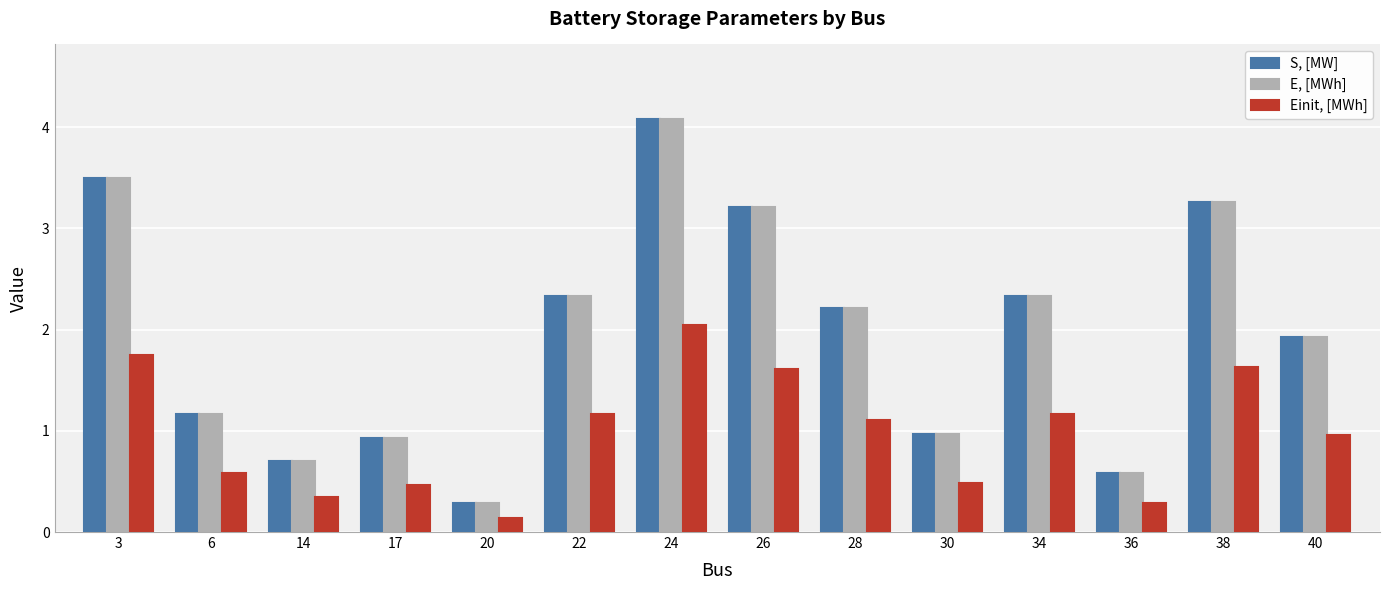

Does the chart contain stacked bars?

No